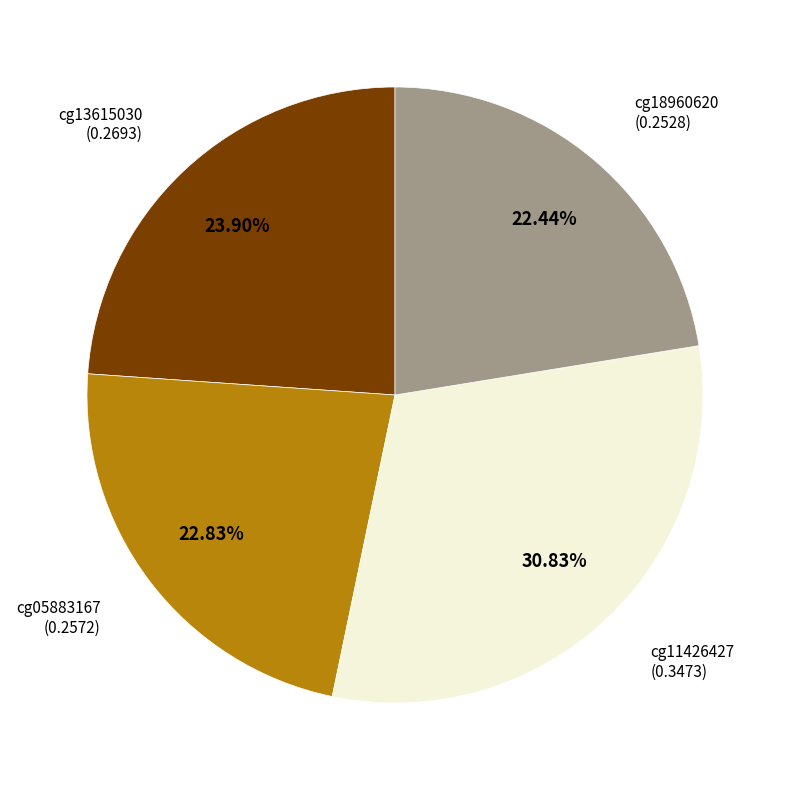

Is there a majority slice in this chart?

No